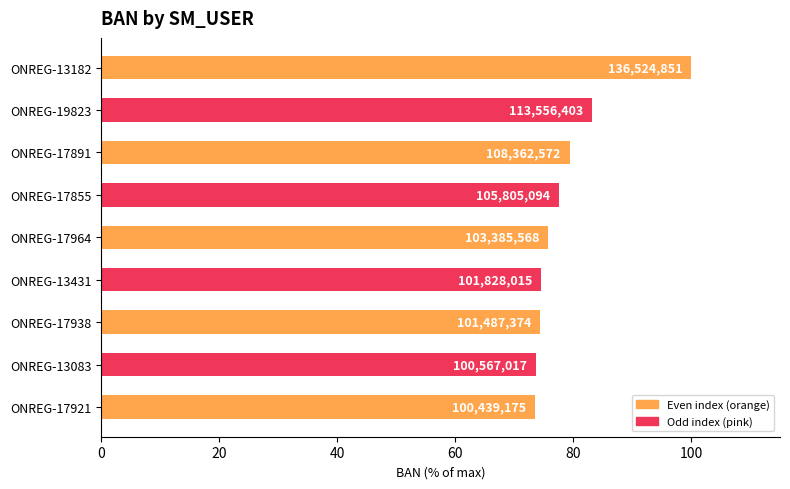

Are the bars horizontal?

Yes